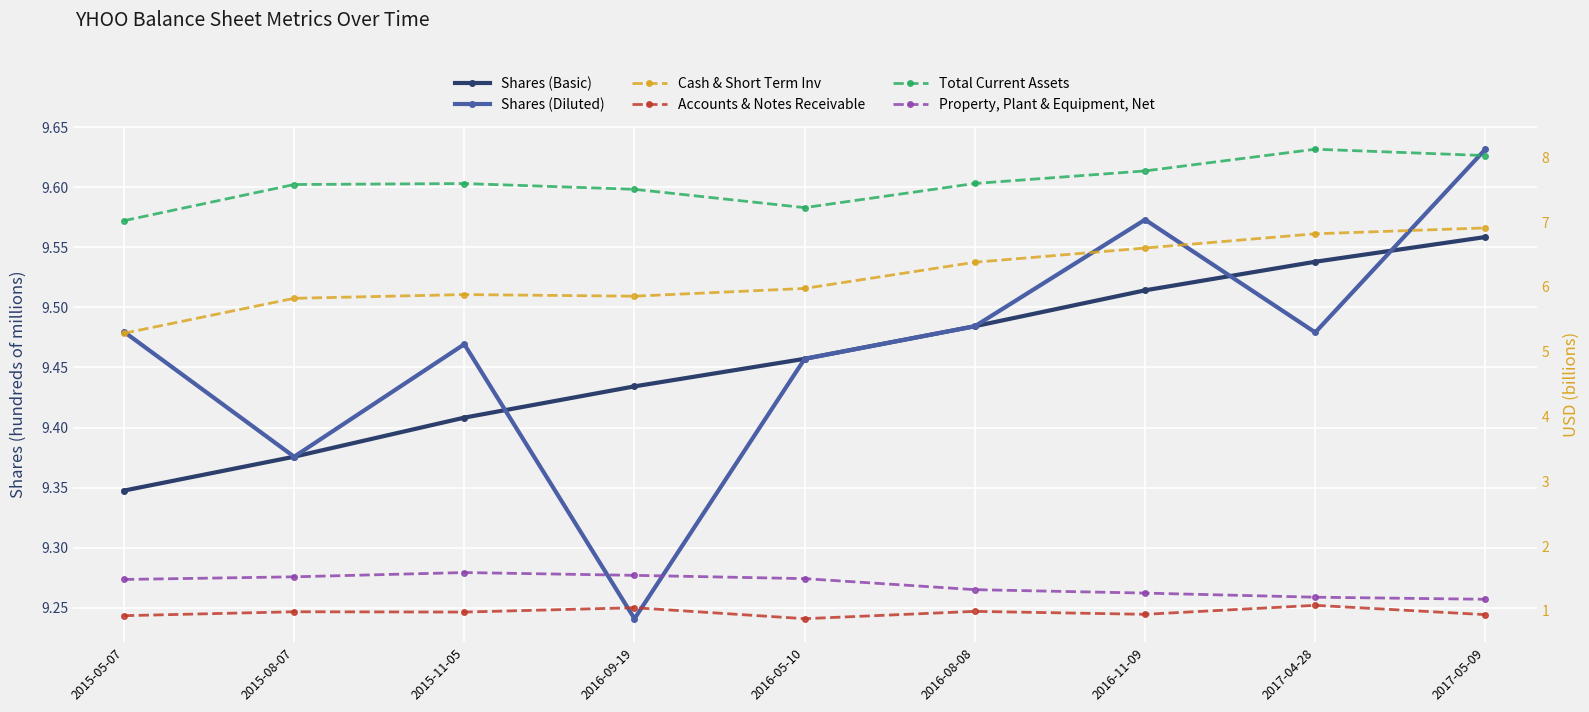

Is this an area chart (filled region under the line)?

No